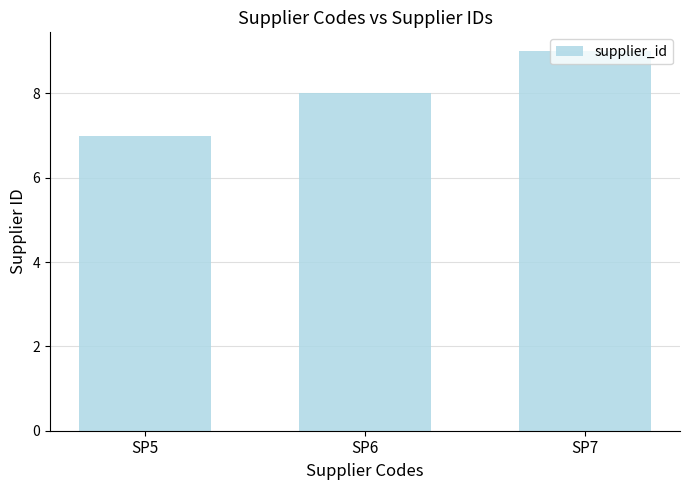

The chart shows a value of 7 at SP5. True or false?

True